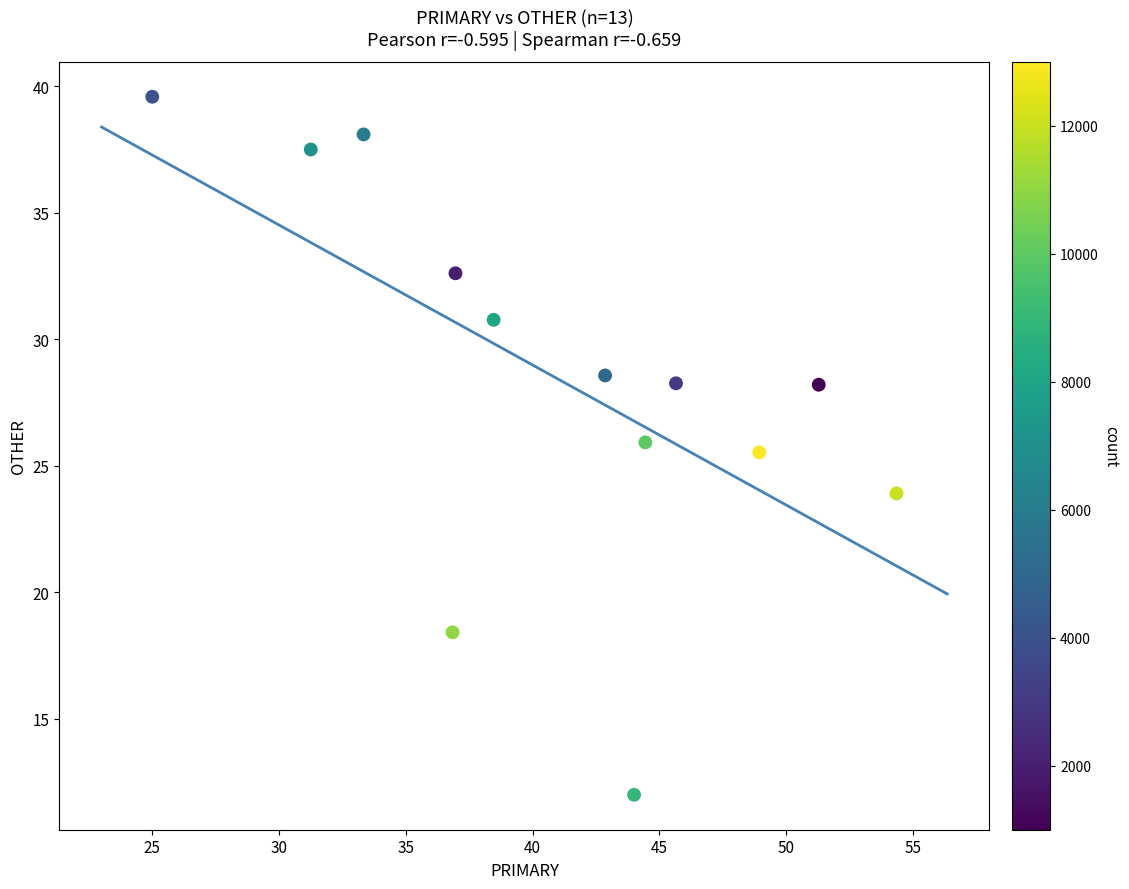

What Y value in the scatter plot is closest to 25?

25.5